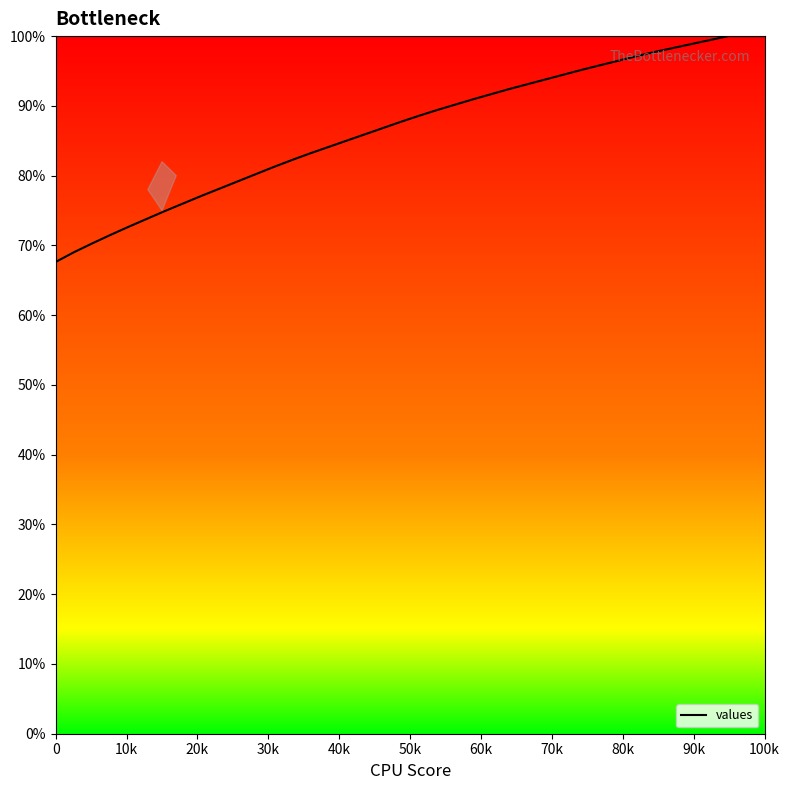

What is the difference between the maximum and minimum values?

32.4